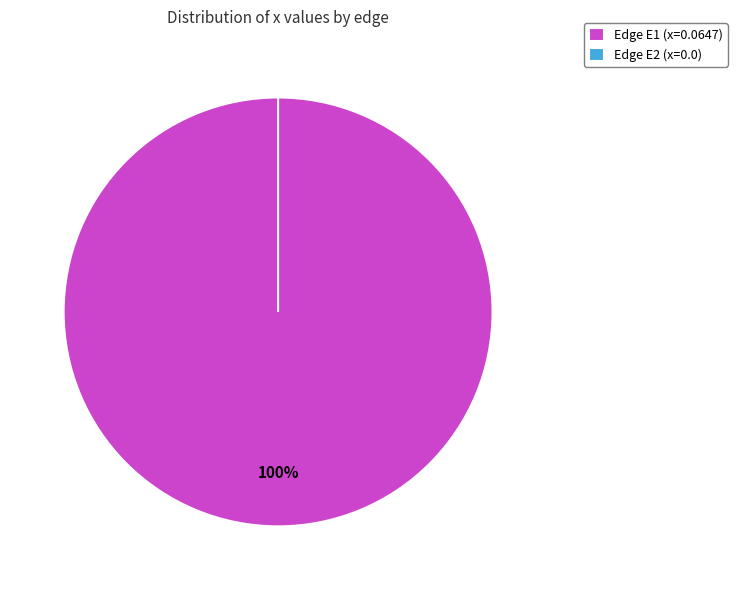

To the nearest percent, what is the difference between the largest and smallest slice percentages?

100%